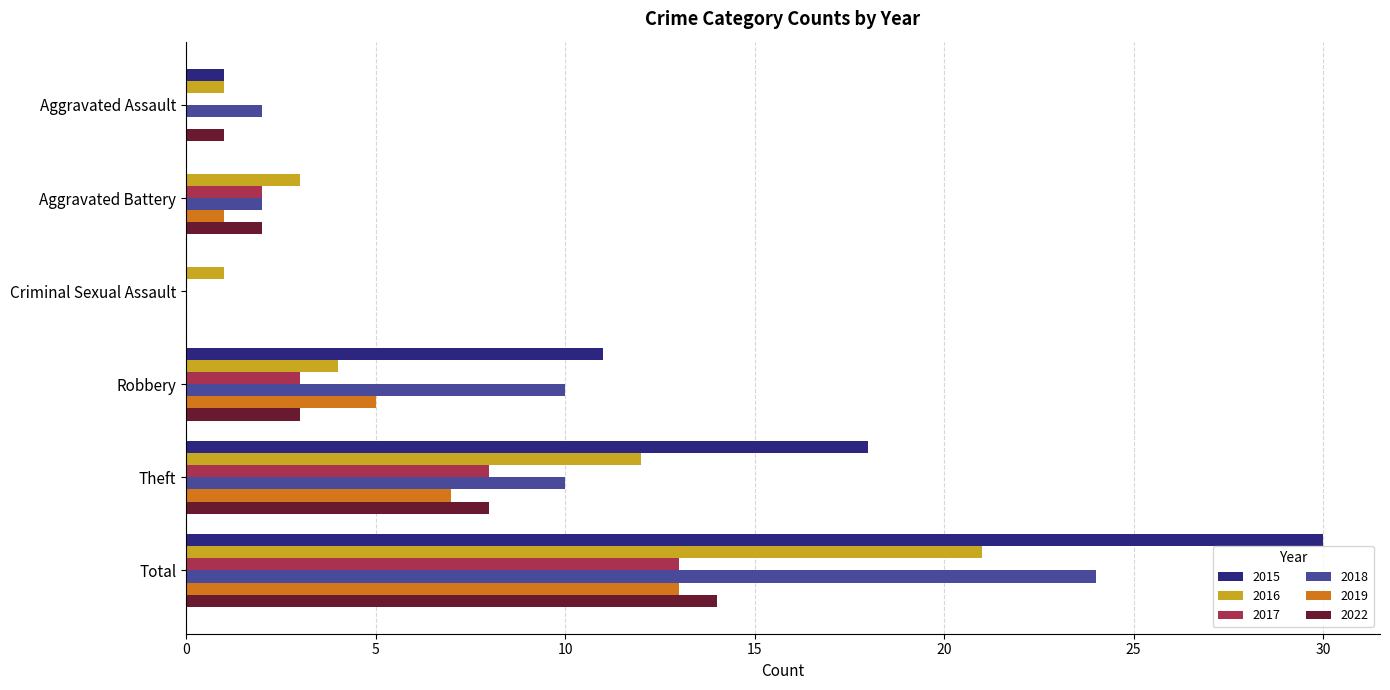

What is the sum of all 2022 values?

28